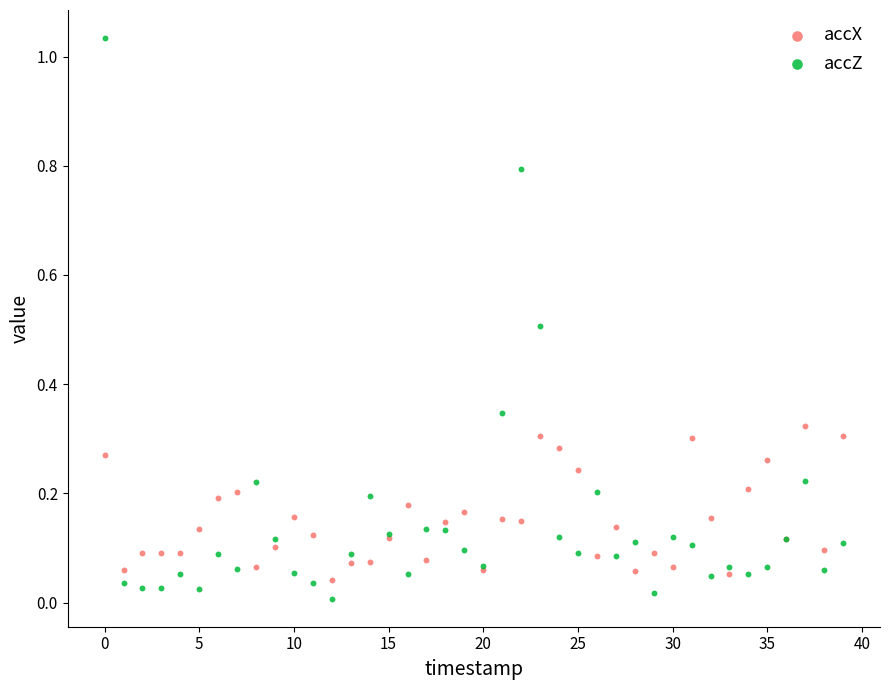

Which series contains the highest Y value?

accZ